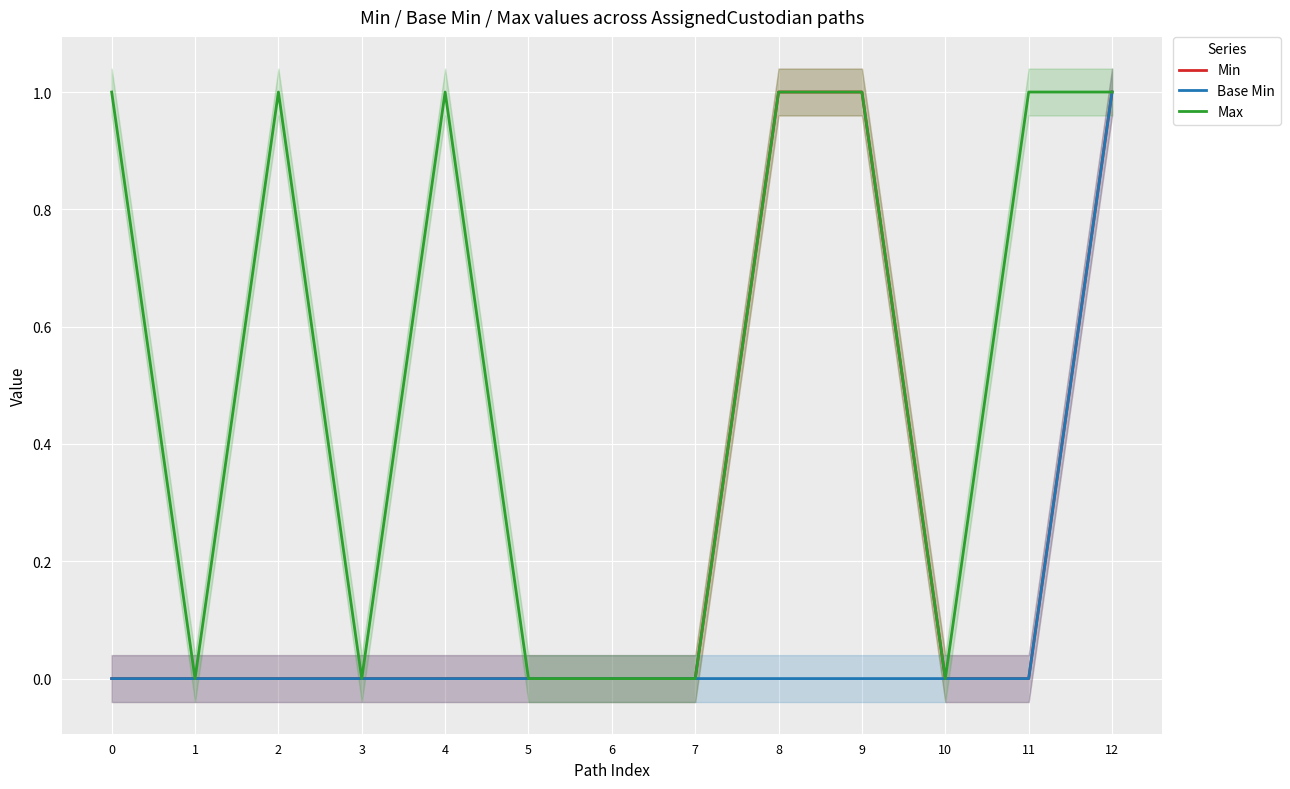

Rank the series by their average value, from highest to lowest.

Max, Min, Base Min